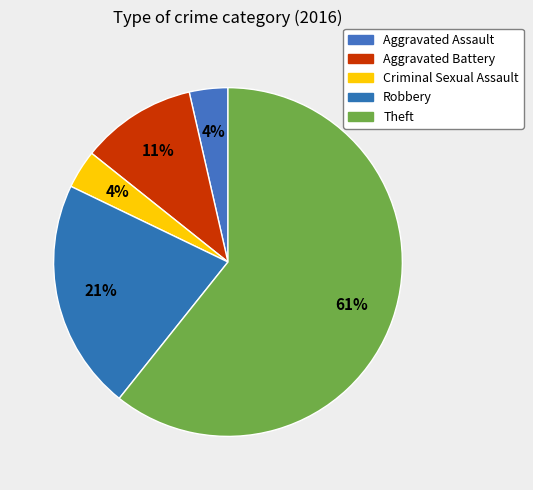

Which category accounts for the majority?

Theft